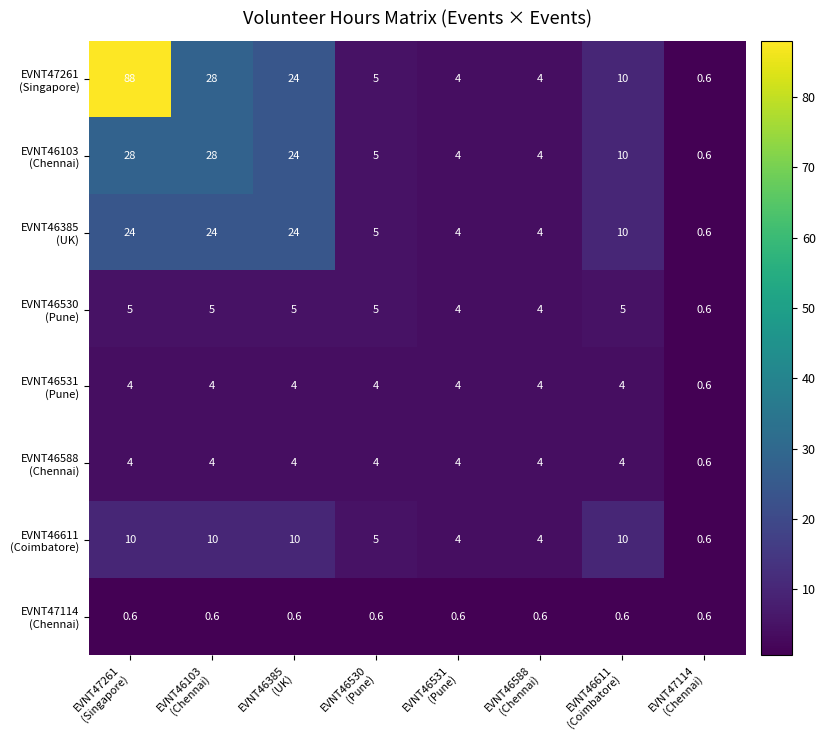

What is the maximum value shown in the chart?

88.0